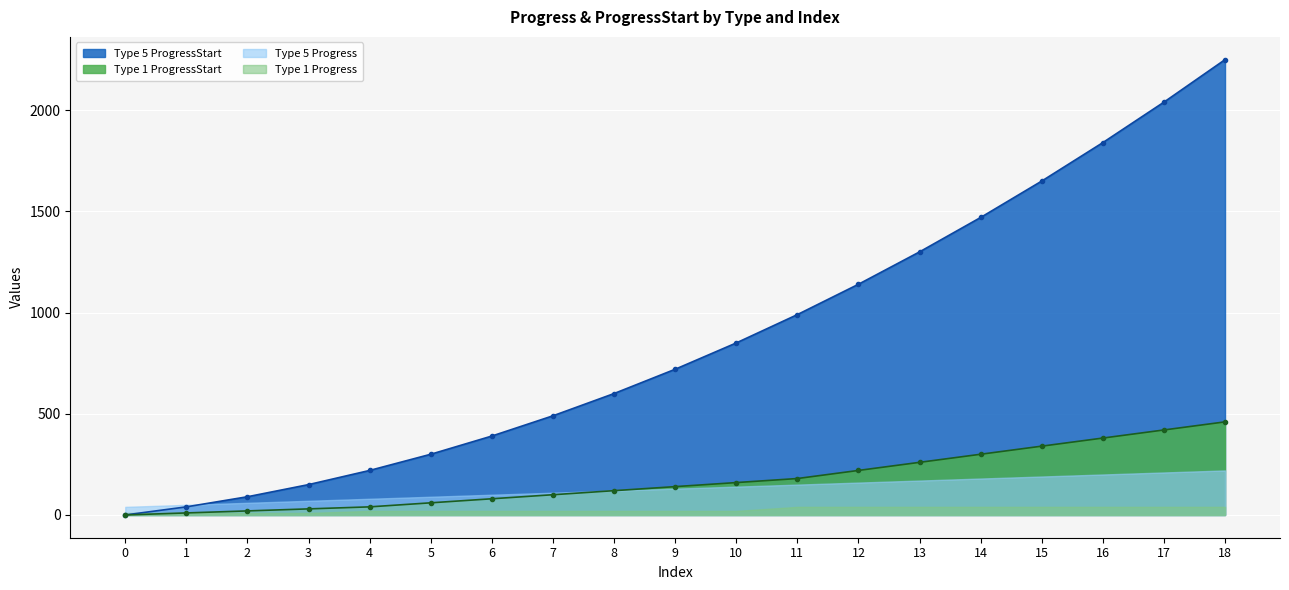

Between 8 and 11, which series saw the biggest shift?

Type 5 ProgressStart